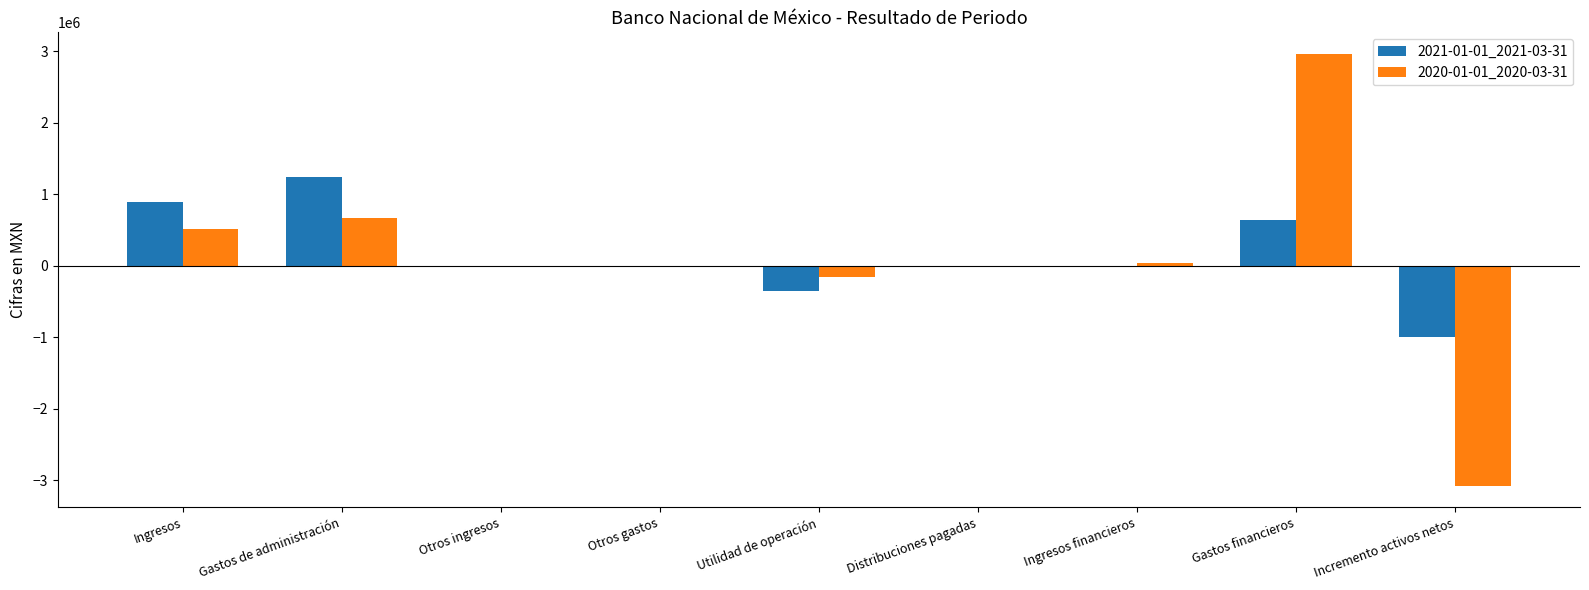

What are all the series names shown in the legend?

2021-01-01_2021-03-31, 2020-01-01_2020-03-31